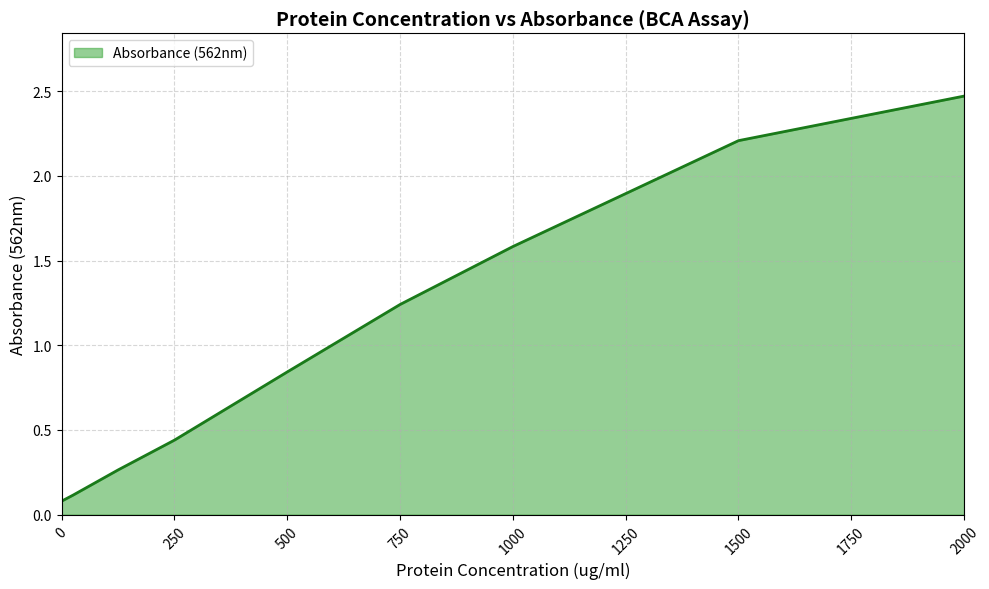

How many lines are shown in the chart?

1